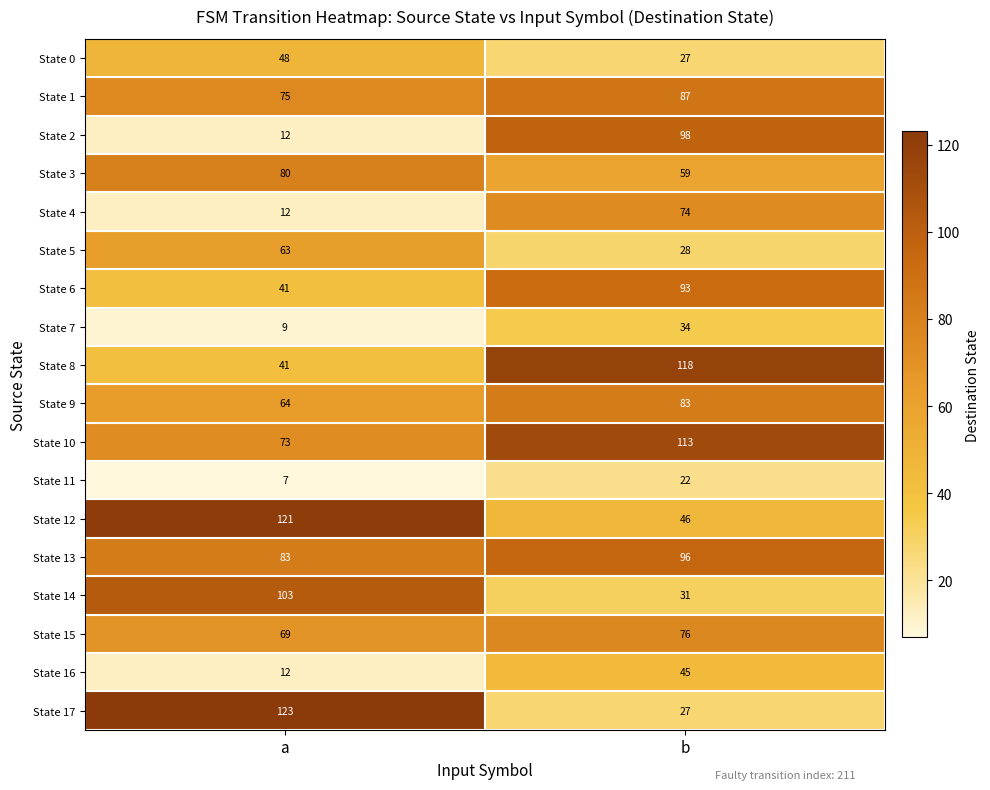

Which series changed the most between a and b?

State 17